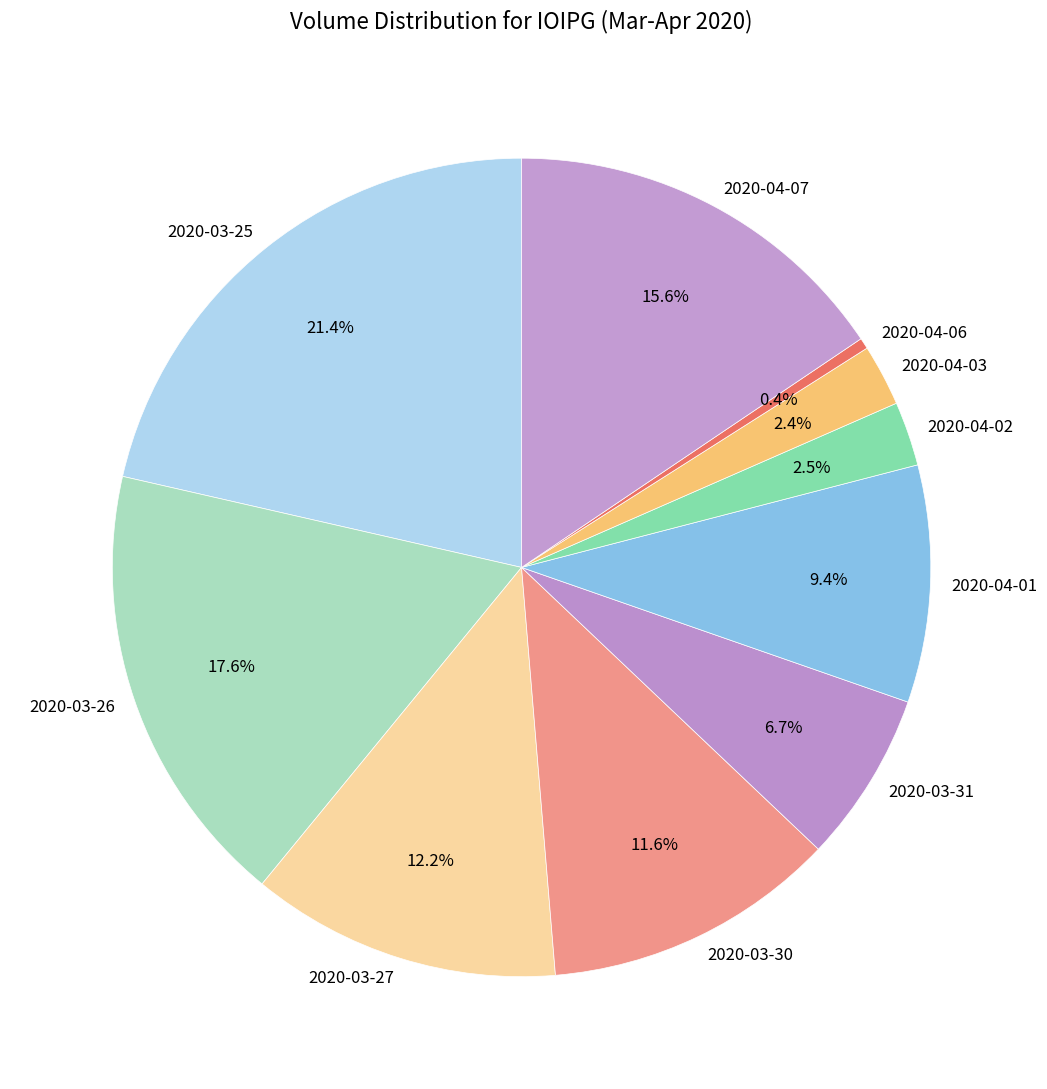

True or false: 2020-03-26 accounts for 18% of the total.

True